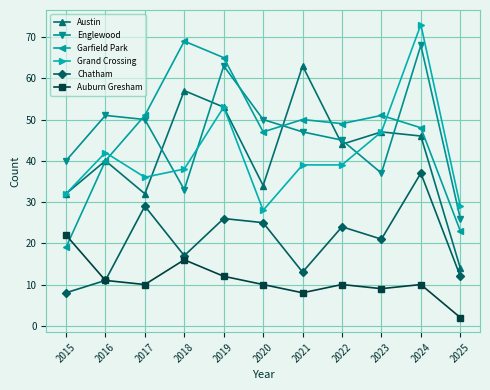

Which label corresponds to the smallest value in the chart?

2025